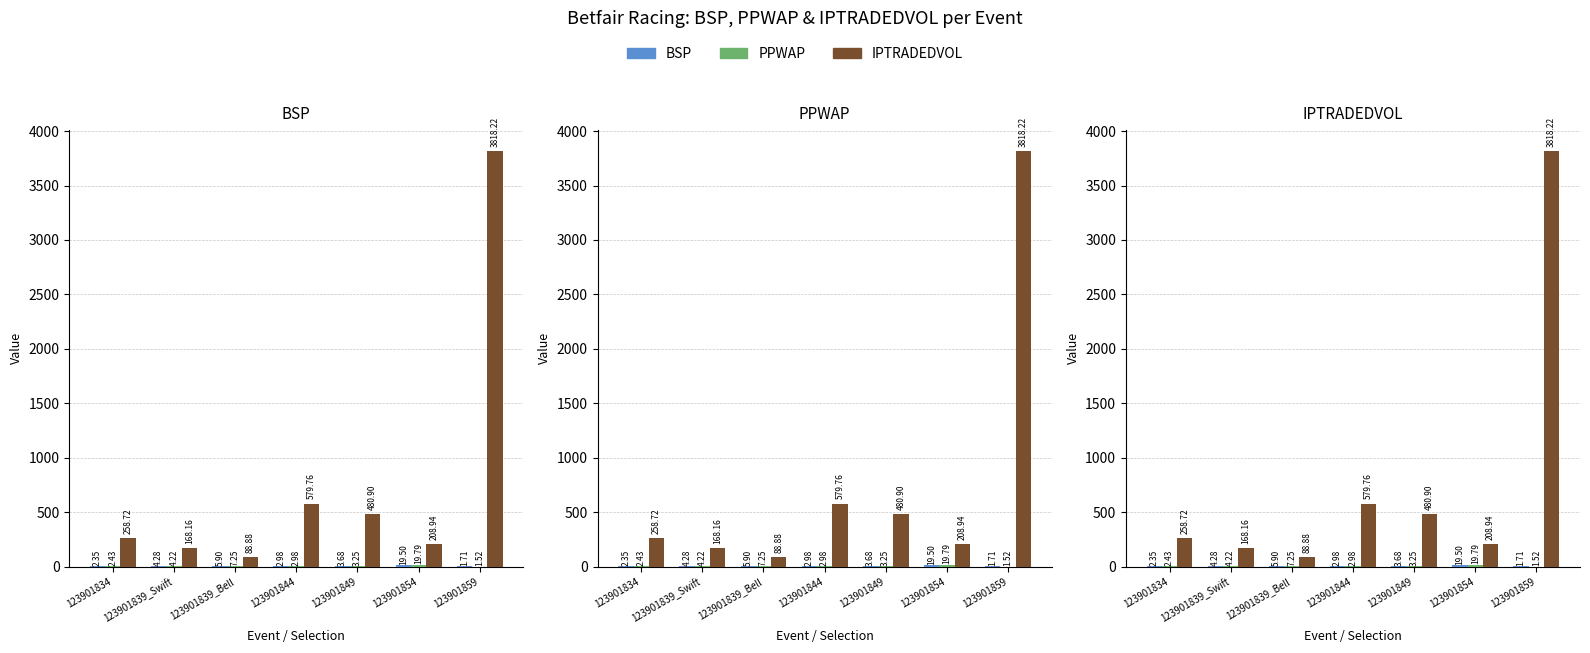

What is the difference between the highest and lowest values at 123901859?

3816.7